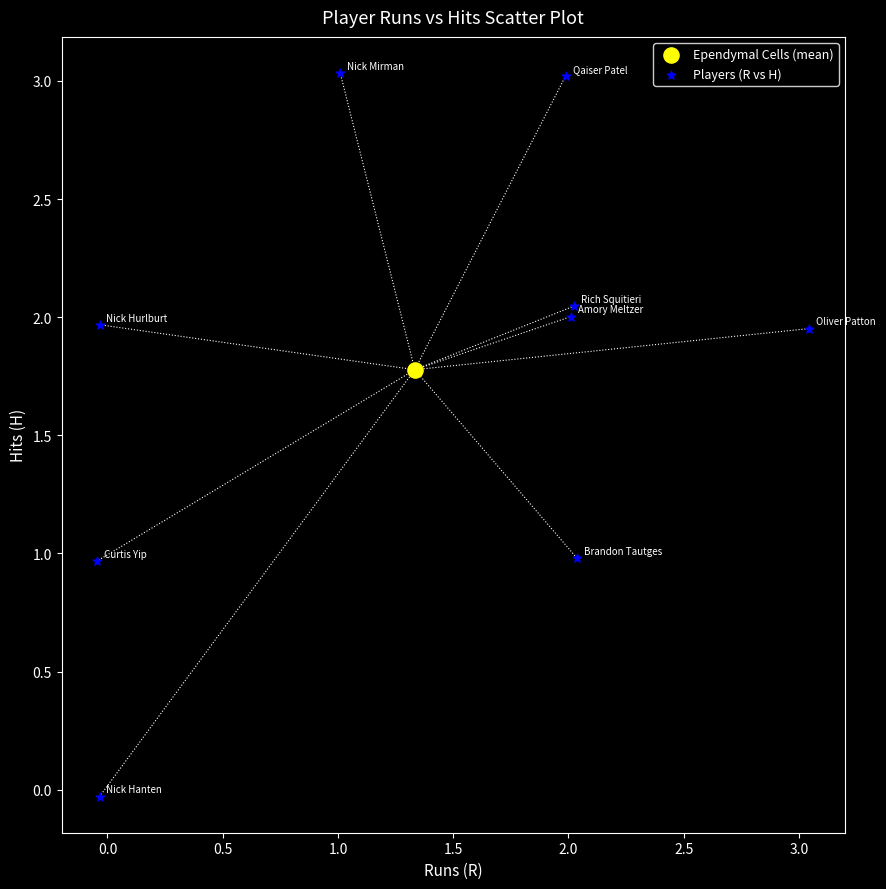

What are all the series names shown in the legend?

Ependymal Cells (mean), Players (R vs H)